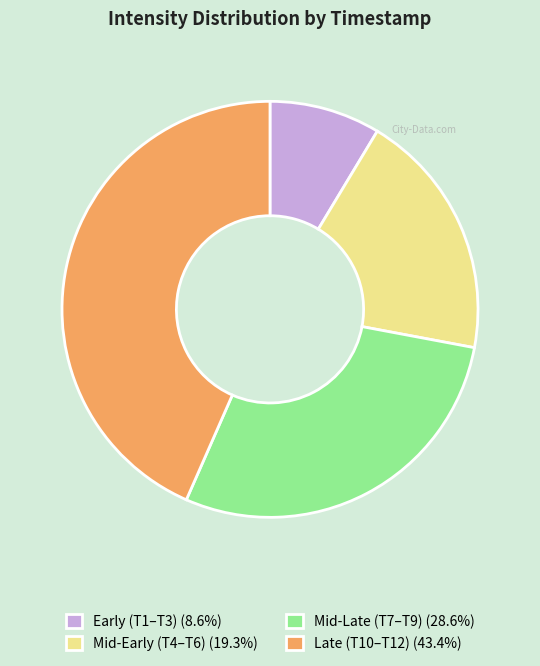

Is there a majority slice in this chart?

No